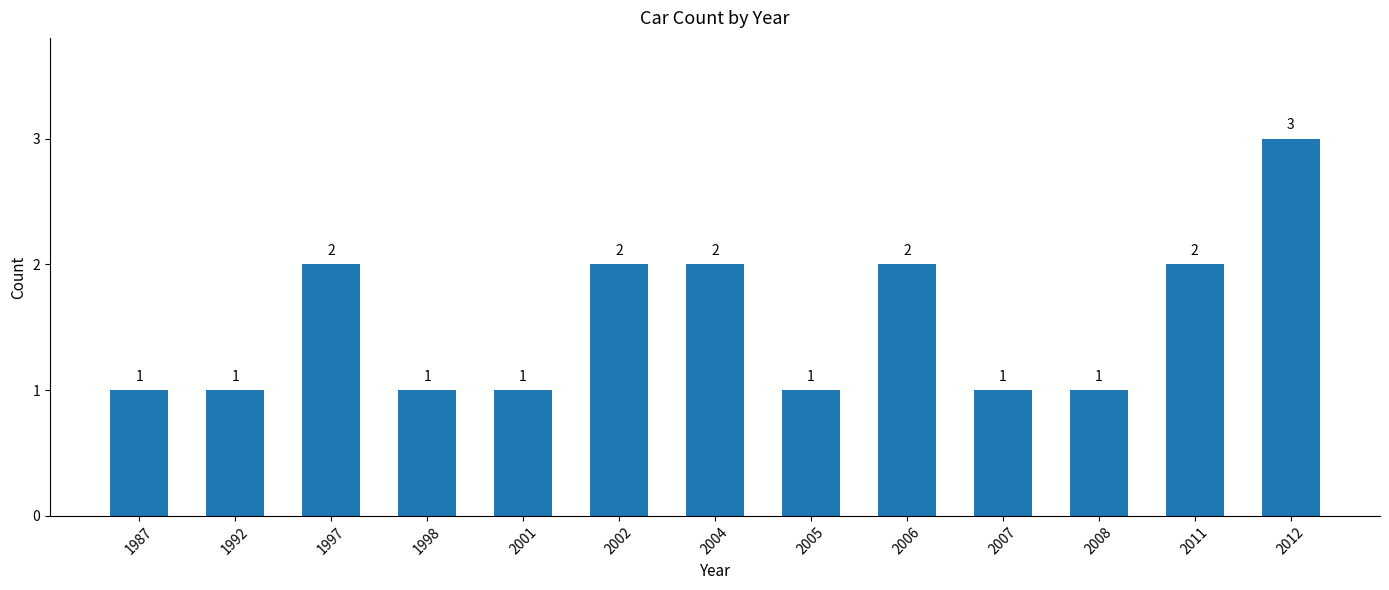

Count the number of categories in the chart.

13